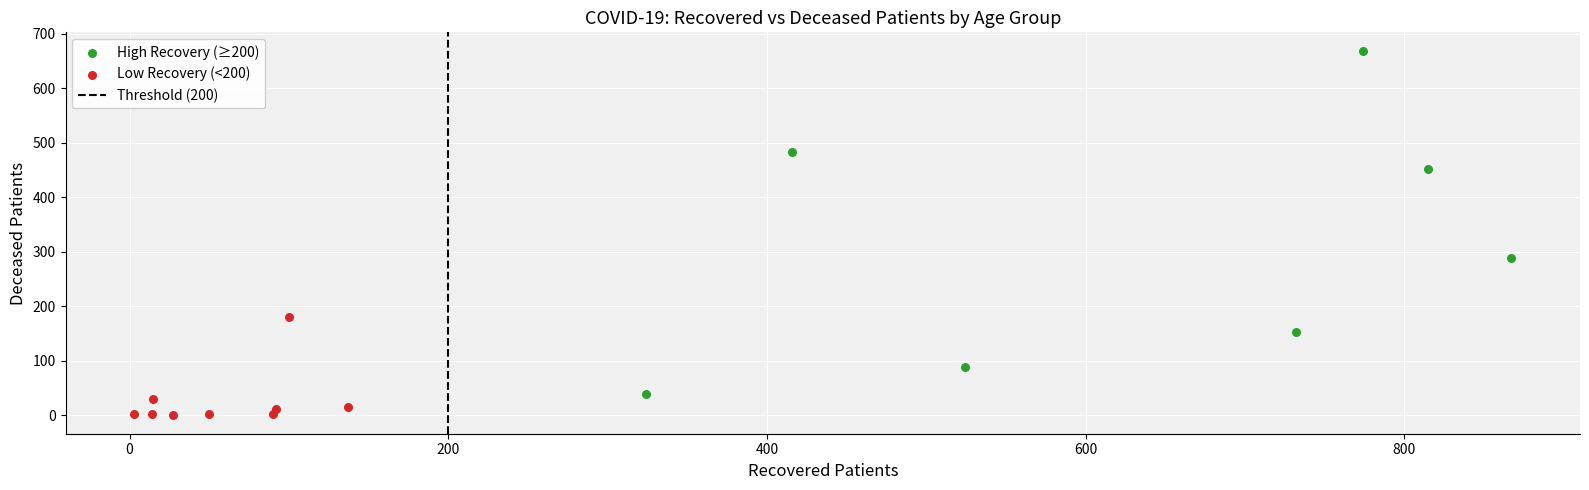

Which series has the widest spread of Y values?

High Recovery (≥200)